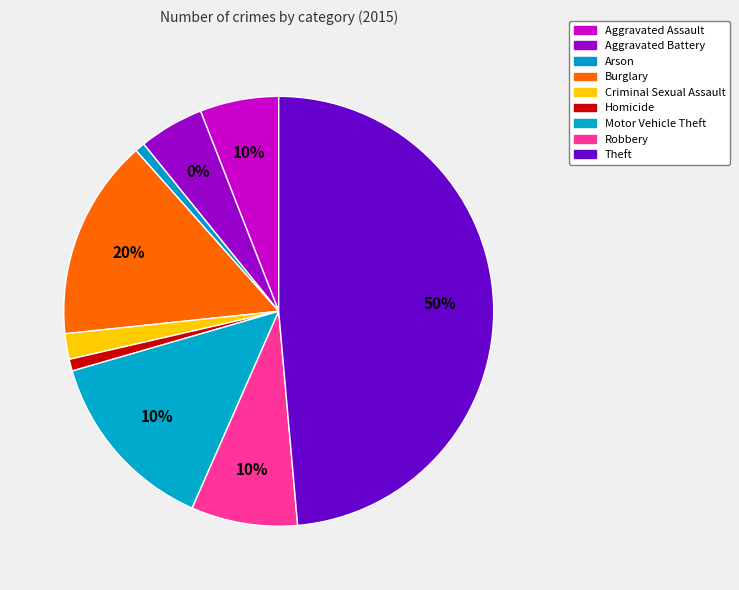

Is the sum of Criminal Sexual Assault and Motor Vehicle Theft greater than half?

No